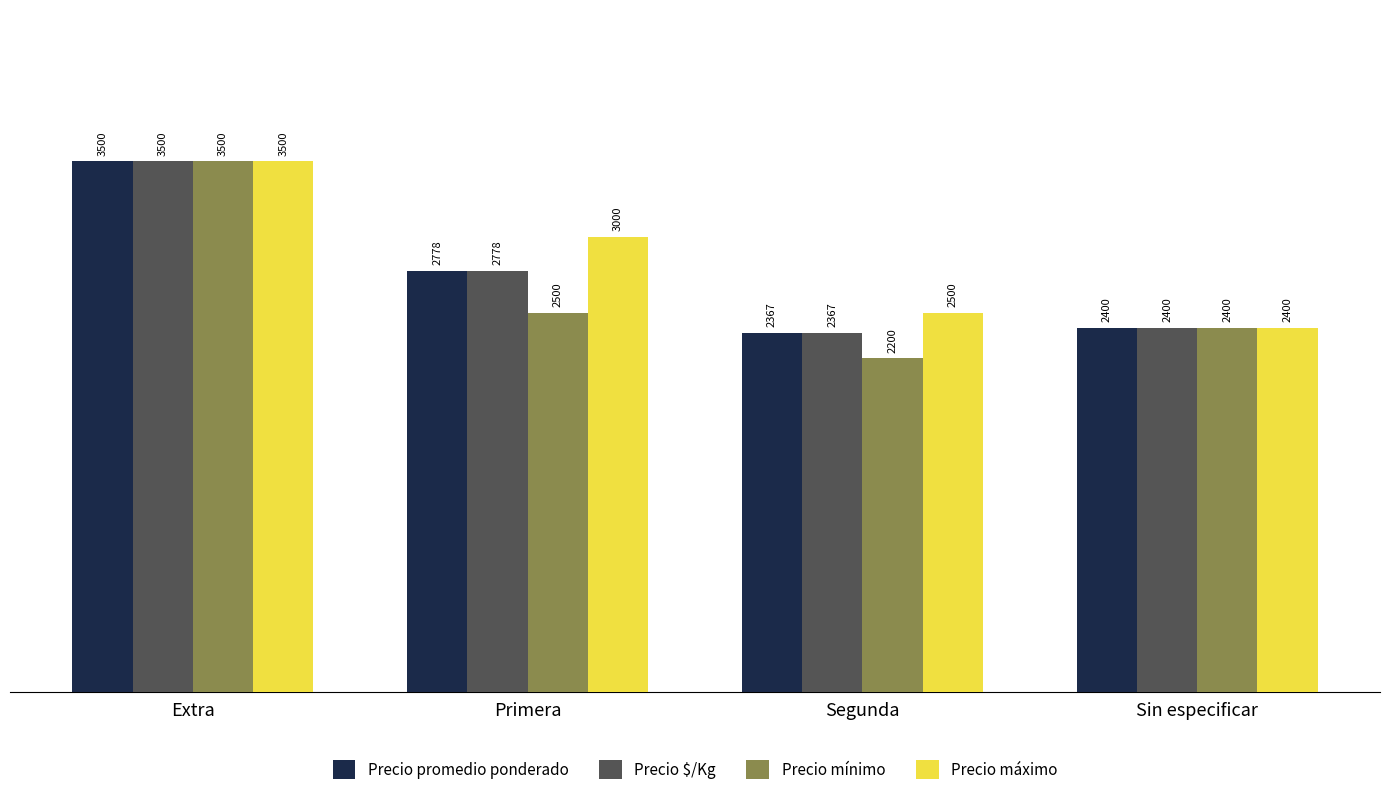

True or false: Precio mínimo has a value of 2400 at Sin especificar.

True